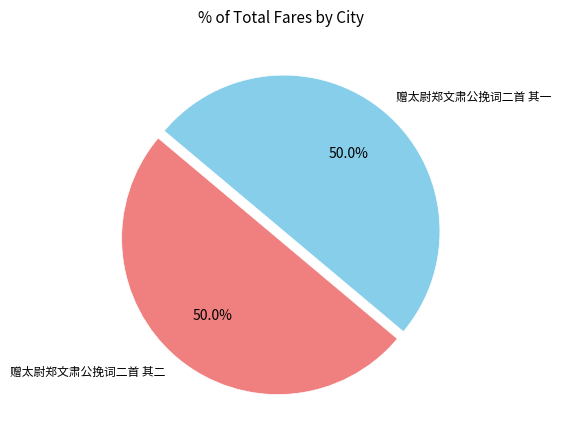

How many segments does this pie chart have?

2